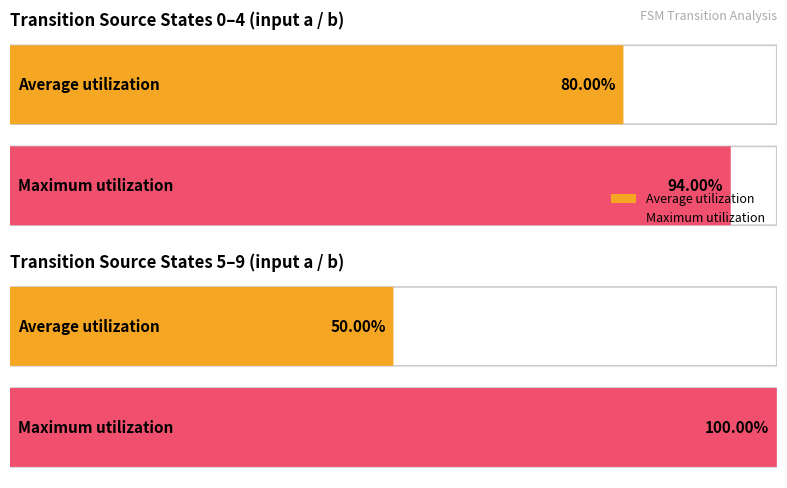

List the series in order of their overall mean, highest first.

Maximum utilization, Average utilization